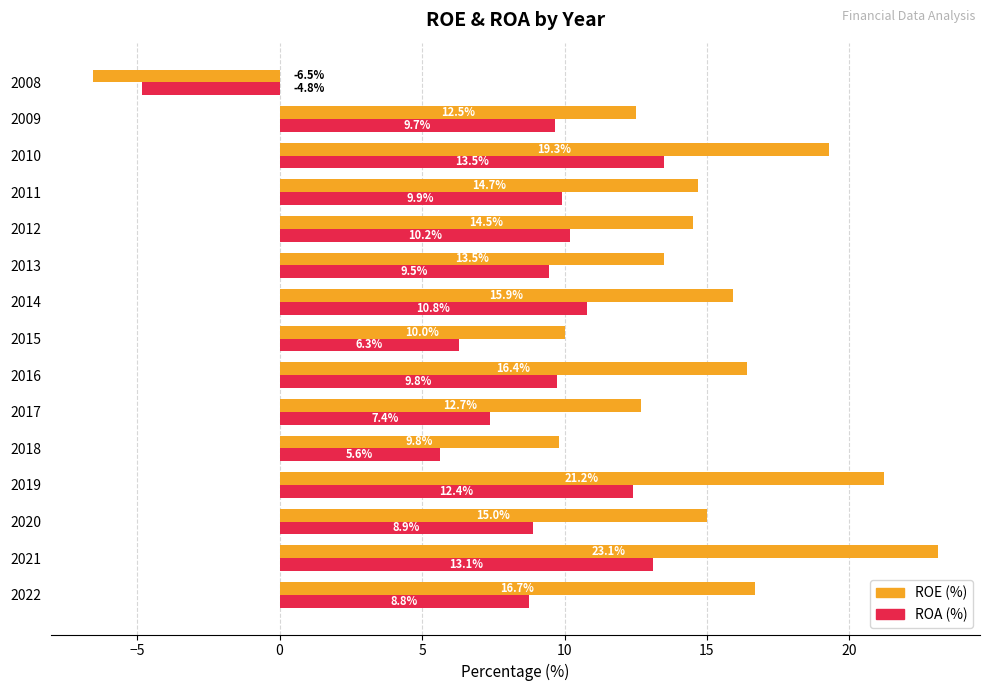

What is the total value across all series at 2013?

23.0